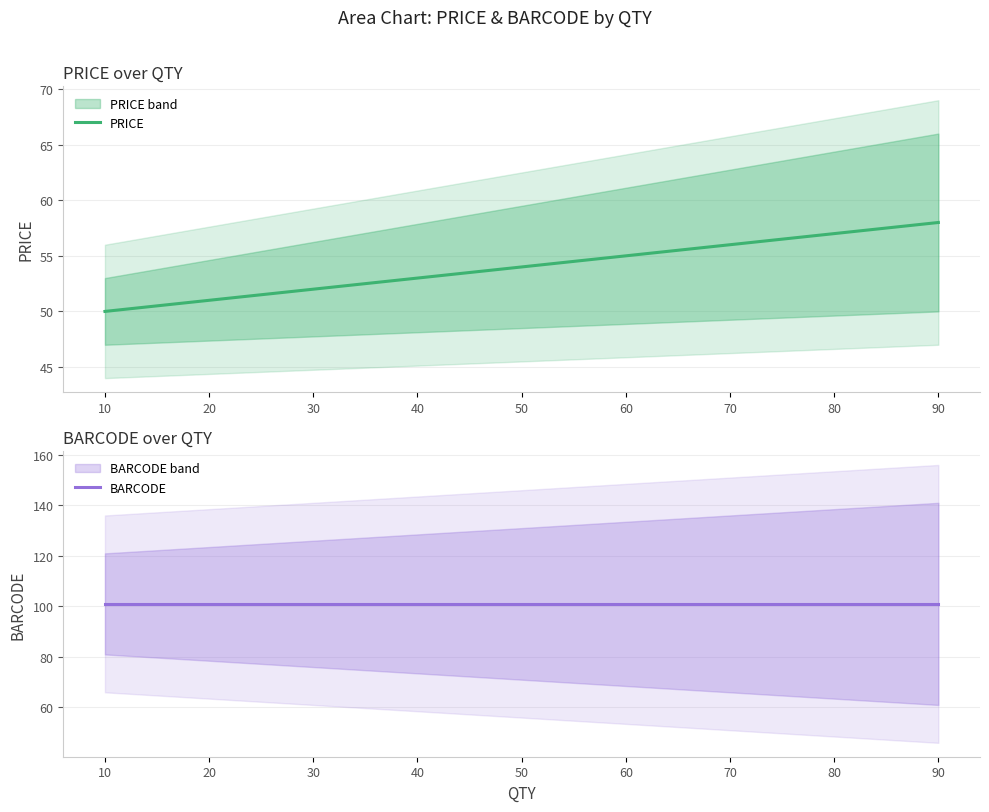

True or false: PRICE has a value of 51 at 20.

True